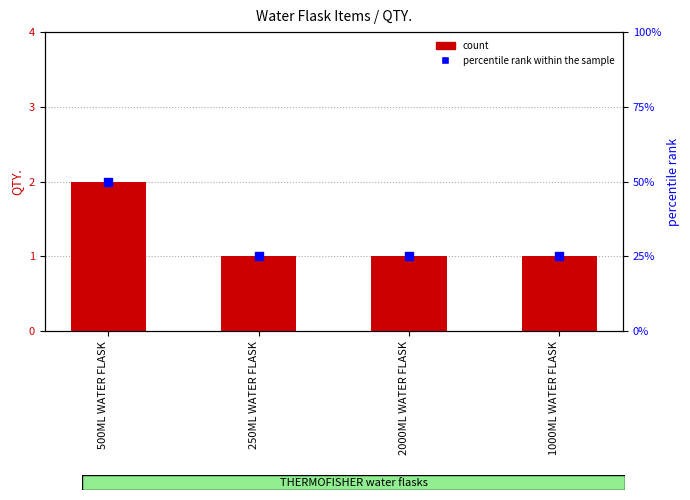

Which series has the largest total across all categories?

percentile rank within the sample